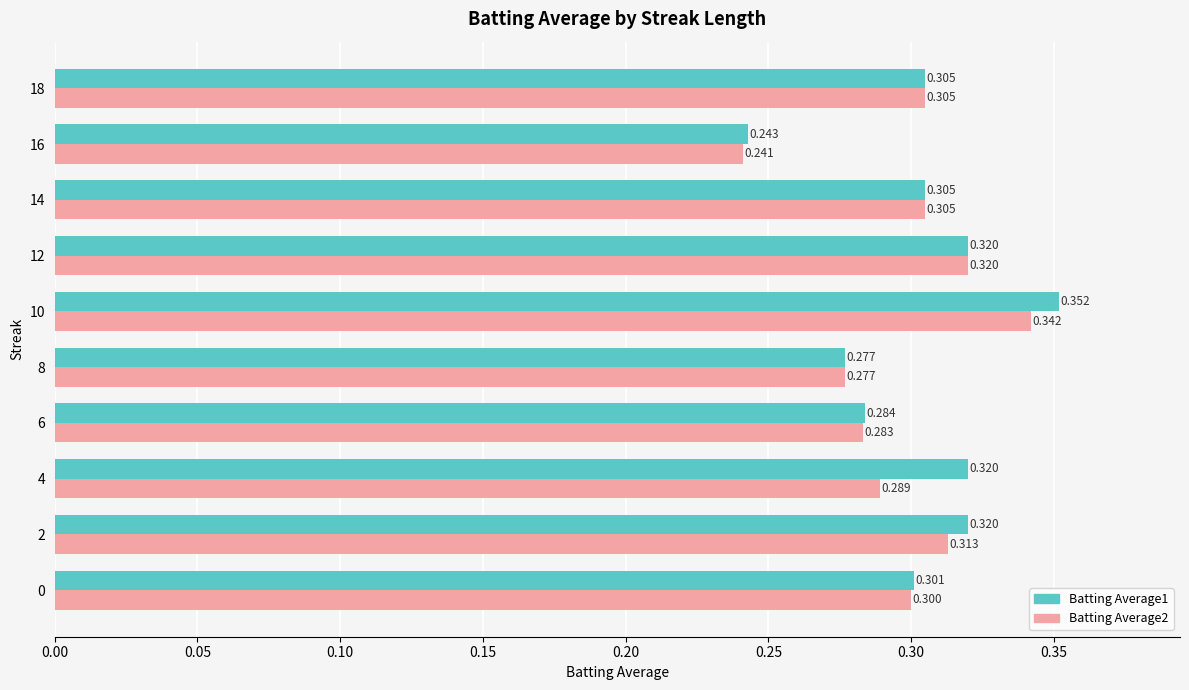

What is the minimum value for Batting Average2?

0.2